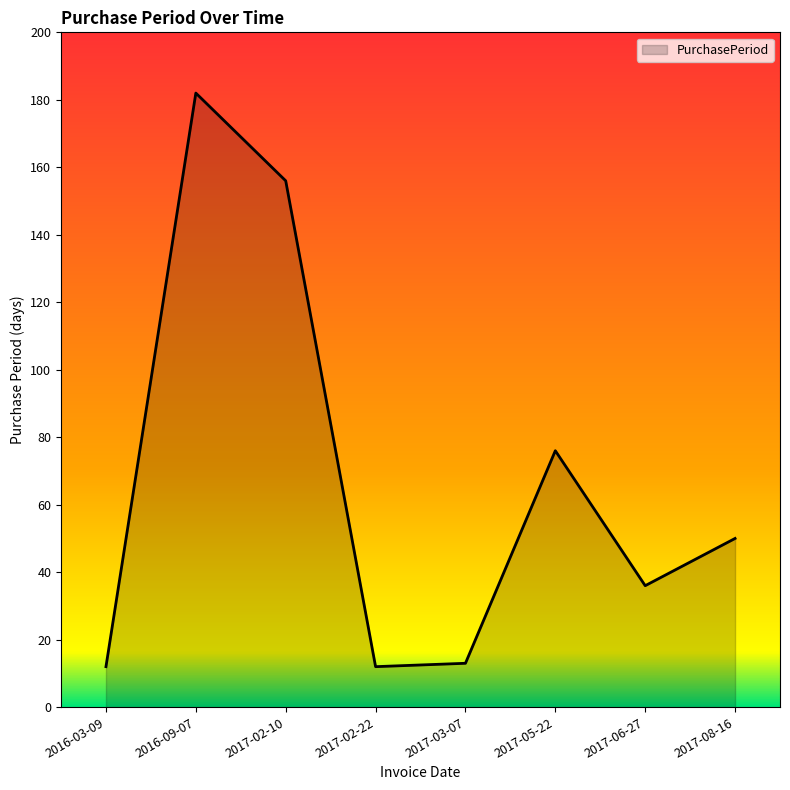

Which label corresponds to the largest value in the chart?

2016-09-07